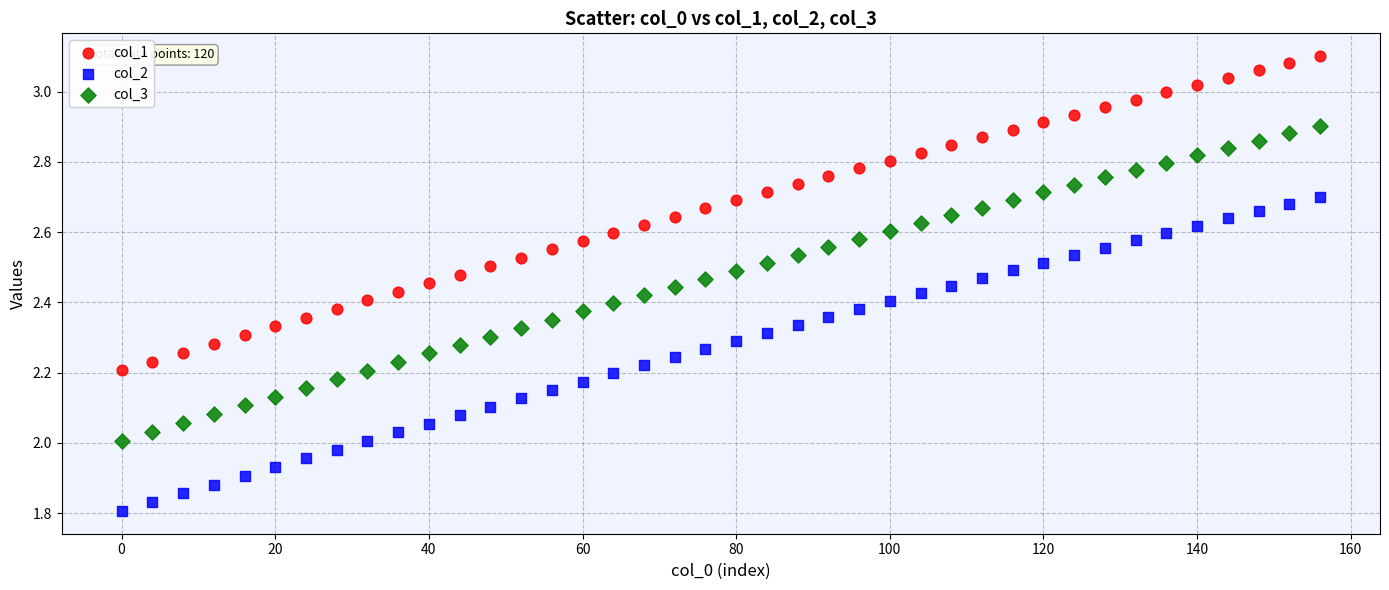

Across all data points, what is the range of X values (max minus min)?

156.0